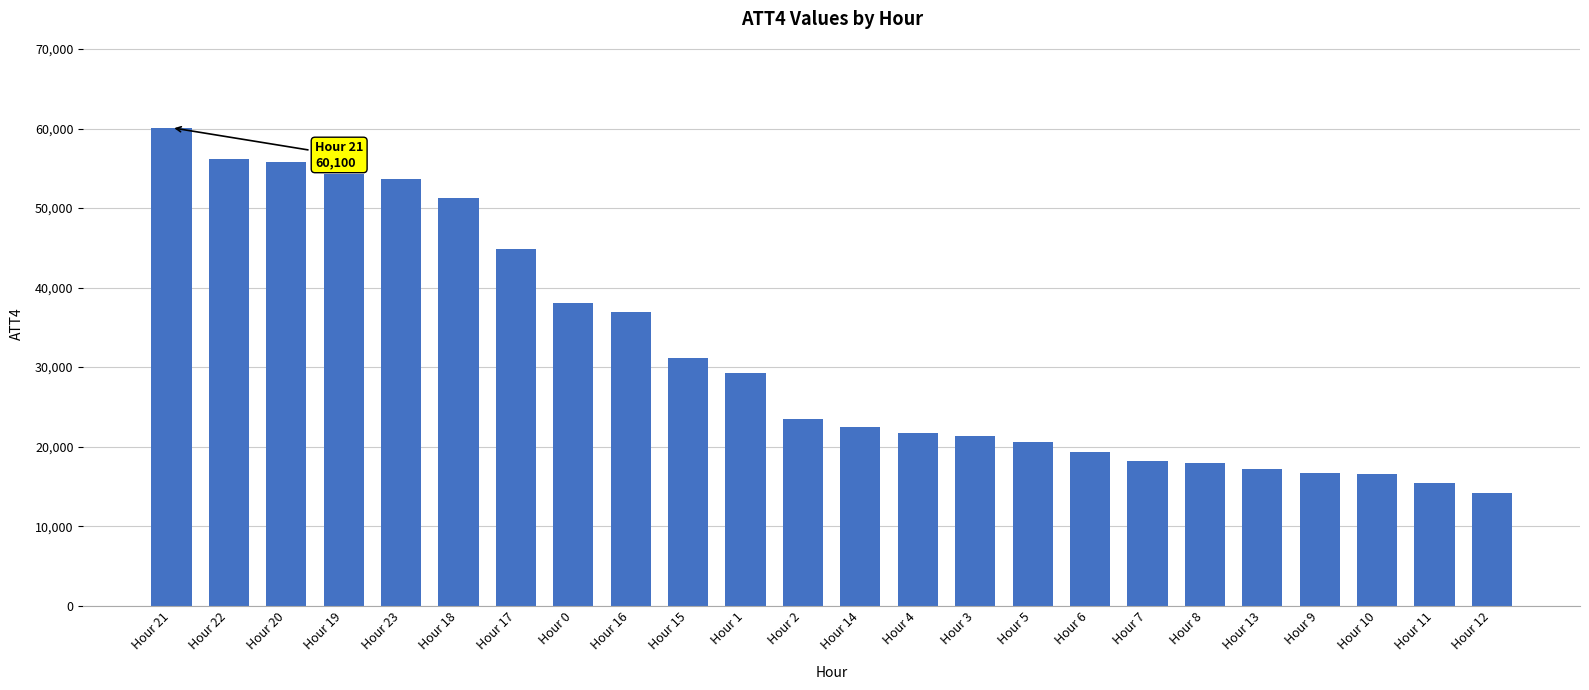

What is the minimum value shown in the chart?

14200